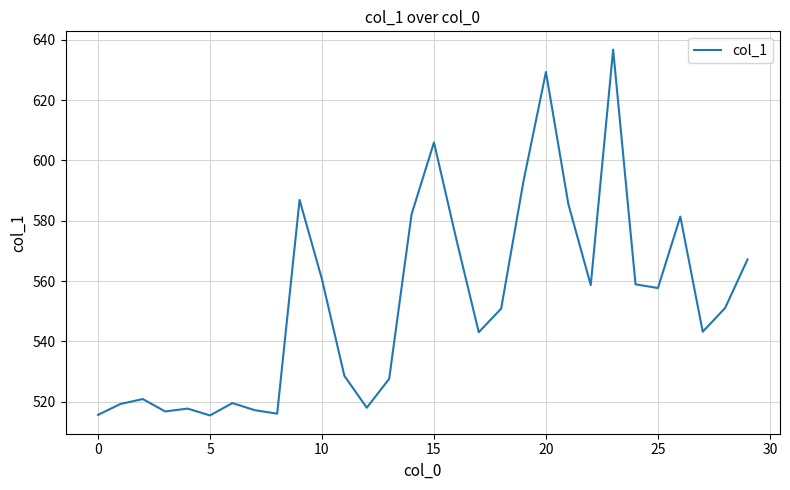

What is the smallest value displayed?

515.5